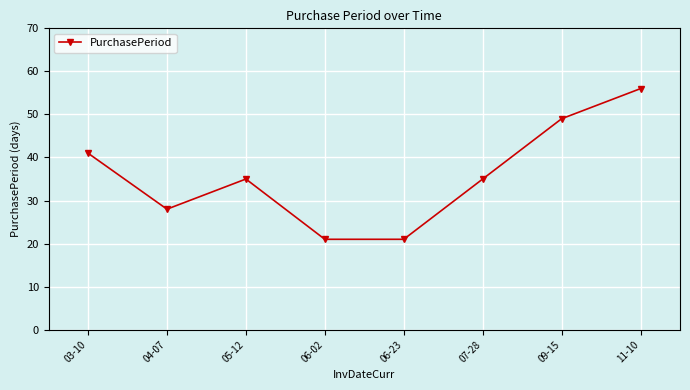

How many points are higher than both their immediate neighbors (excluding endpoints)?

1